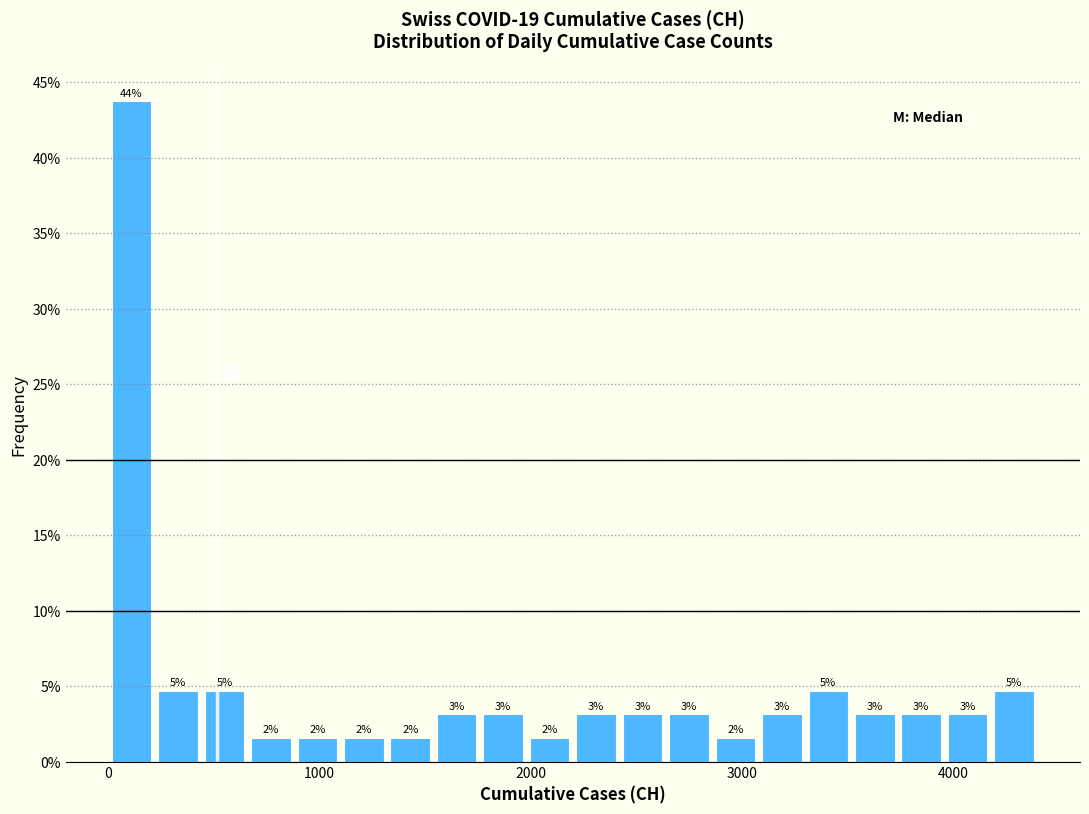

Around what value on the x-axis is the tallest bar? Give the approximate position of its centre, as read against the axis.

100